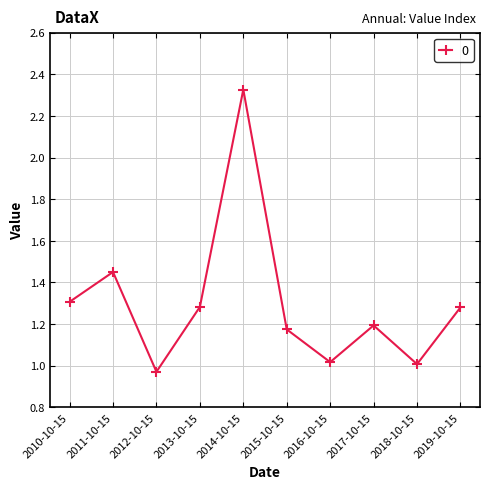

At which category does the data reach its first local peak?

2011-10-15